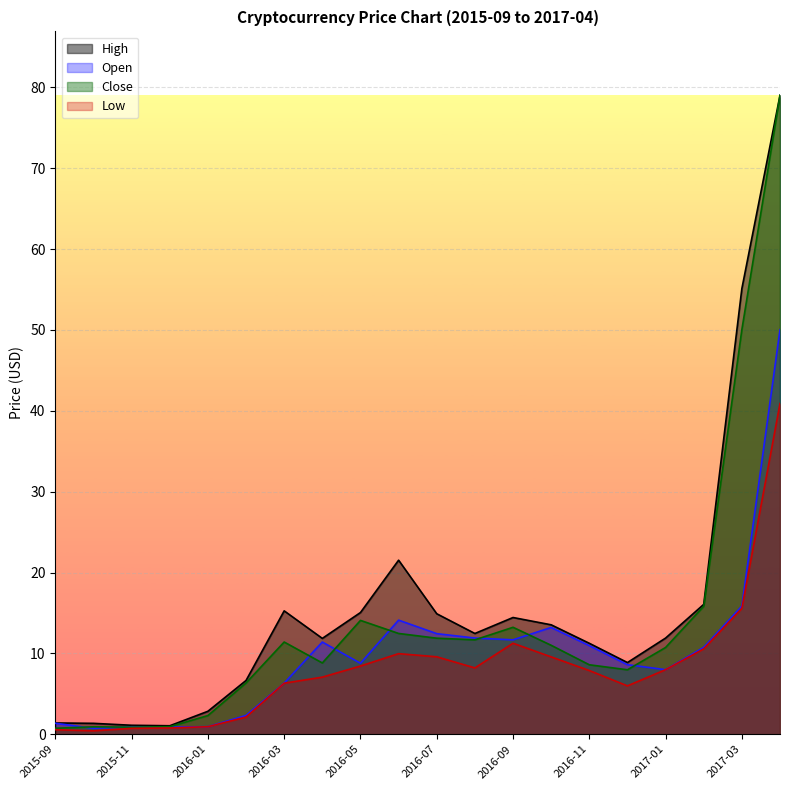

What is the spread (max minus min) of values at 2015-11?

0.4